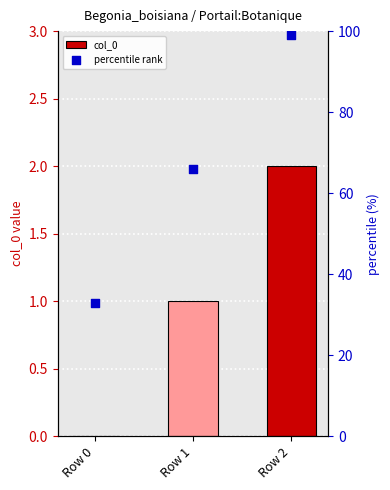

At which category is the sum across all series the highest?

Row 2